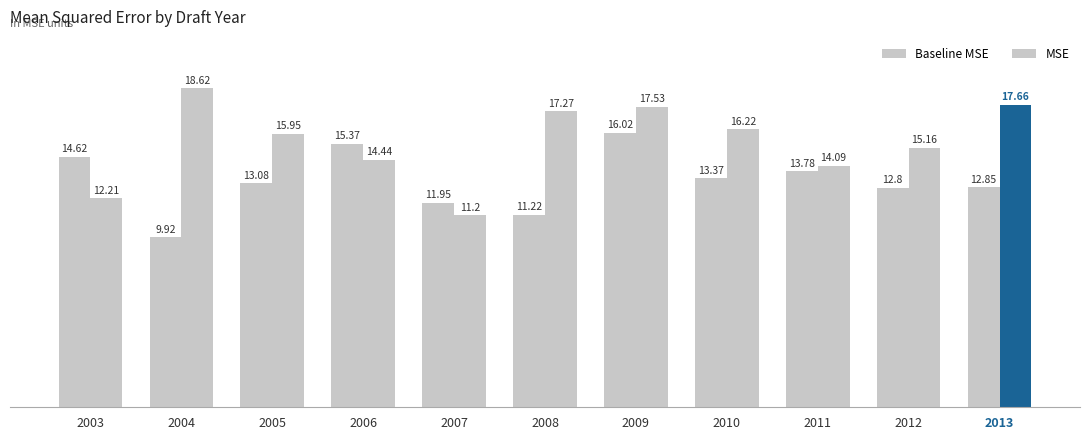

At how many categories does at least one series exceed 17?

4